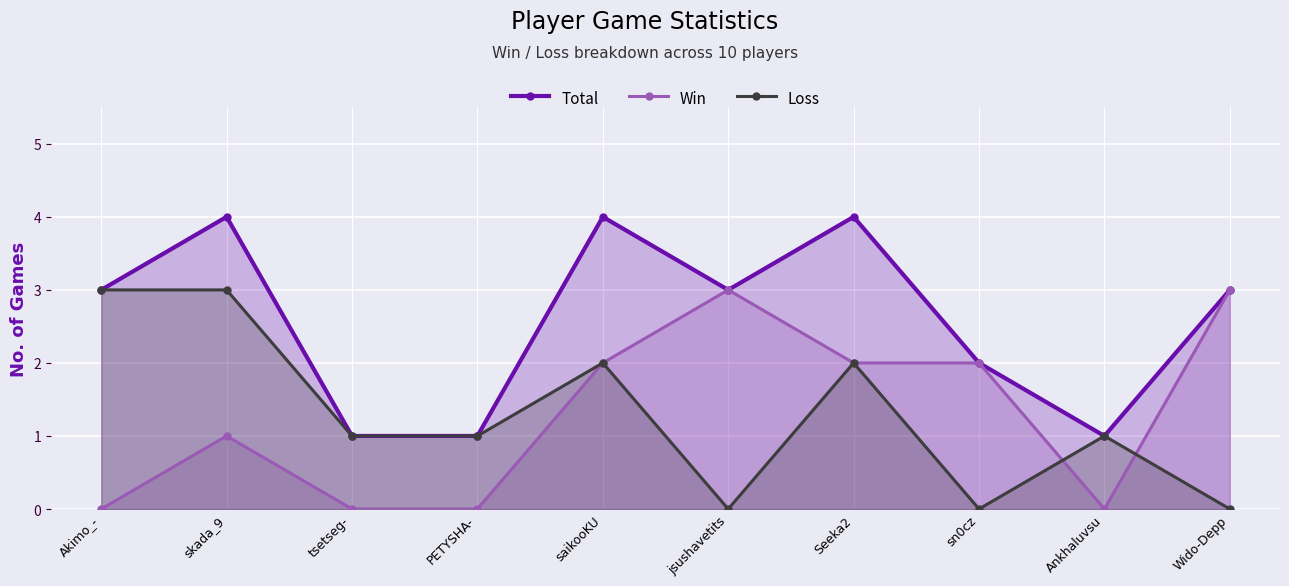

How many interior local peaks does the Win series have?

2